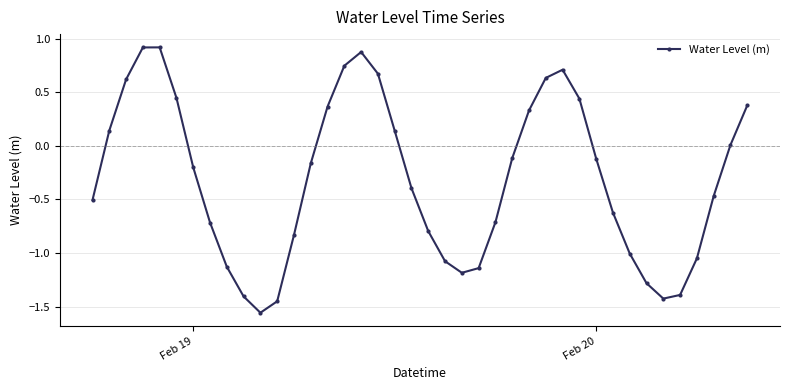

What is the difference between the maximum and minimum values?

2.5